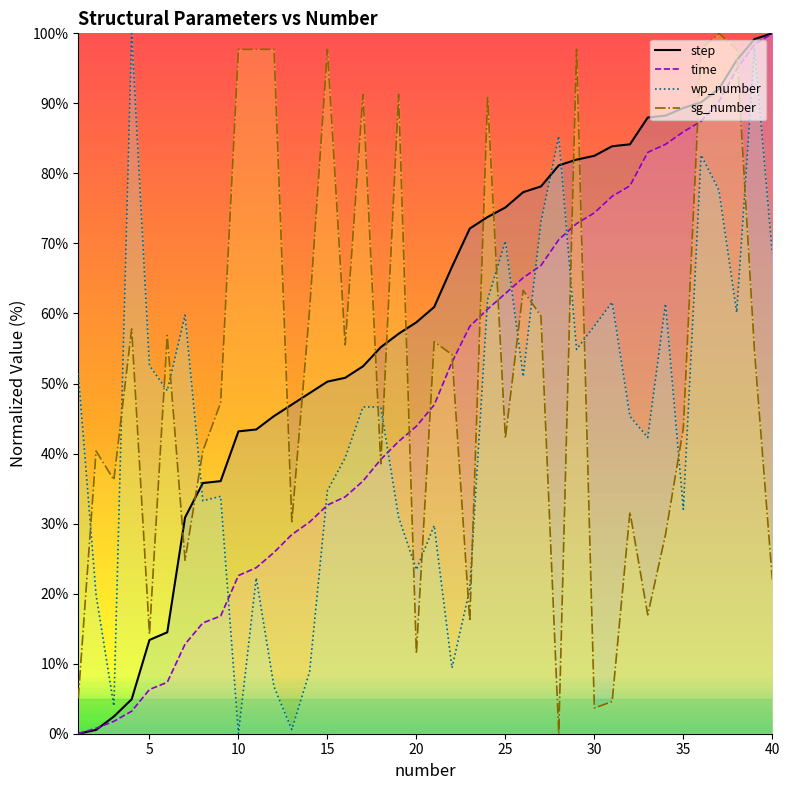

True or false: wp_number has more than 1 interior local peaks.

True